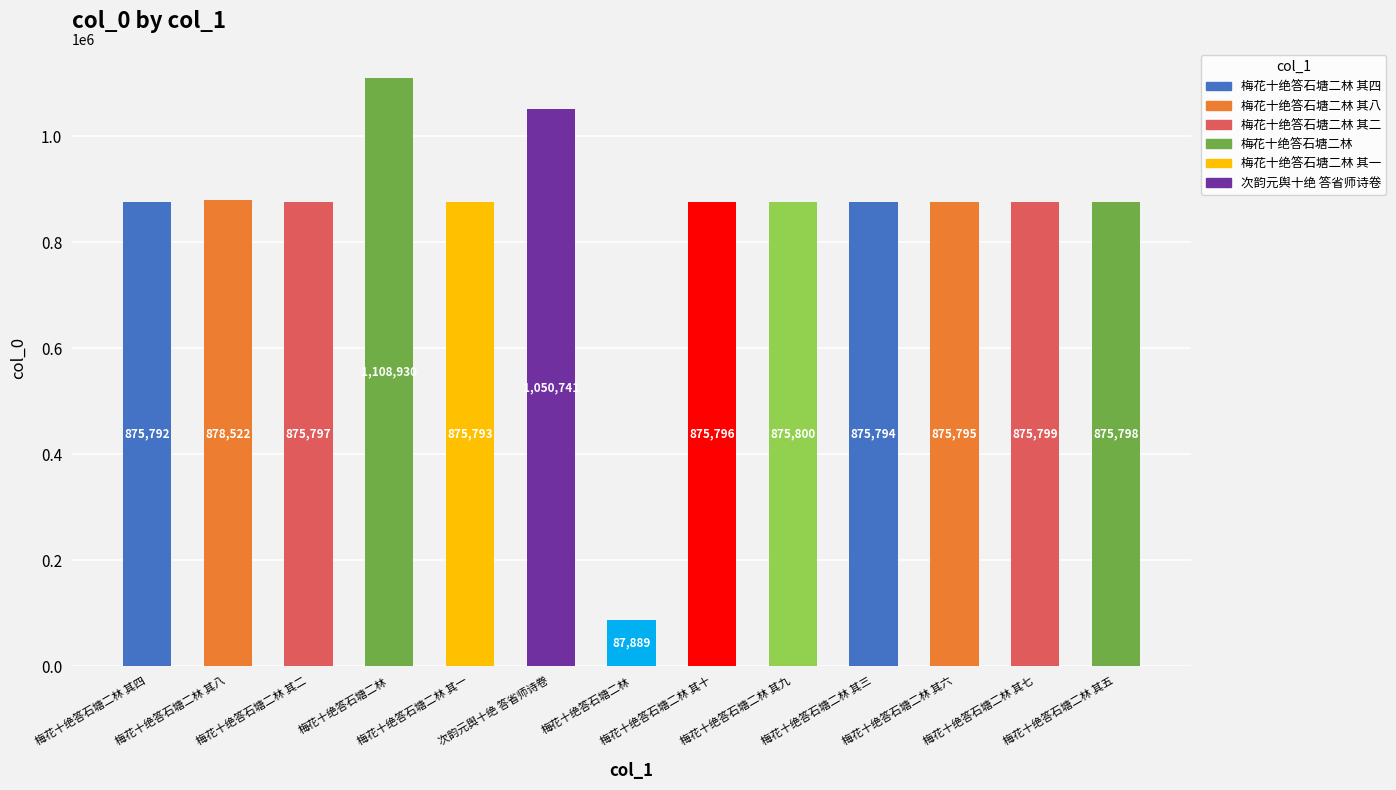

What is the change in value from 梅花十绝答石塘二林 其四 to 次韵元舆十绝 答省师诗卷?

+174949